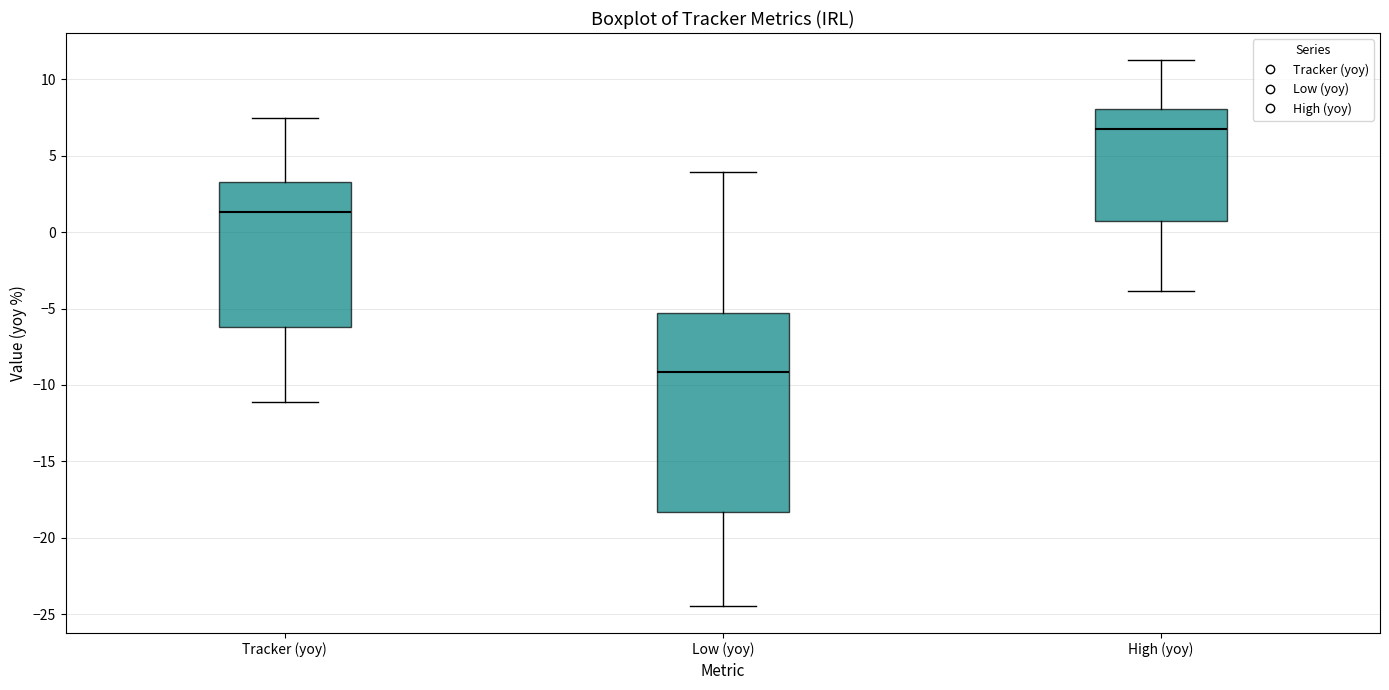

Reading left to right, read every box against the y-axis: the position of its median line, the range the box covers, and the ends of its whiskers. The values are not printed on the chart, so give them approximately, as read against the axis.

Tracker (yoy): median 1.5, box -6.0 to 3.5, whiskers -11.0 to 7.5
Low (yoy): median -9.0, box -18.5 to -5.5, whiskers -24.5 to 4.0
High (yoy): median 7.0, box 0.5 to 8.0, whiskers -4.0 to 11.0